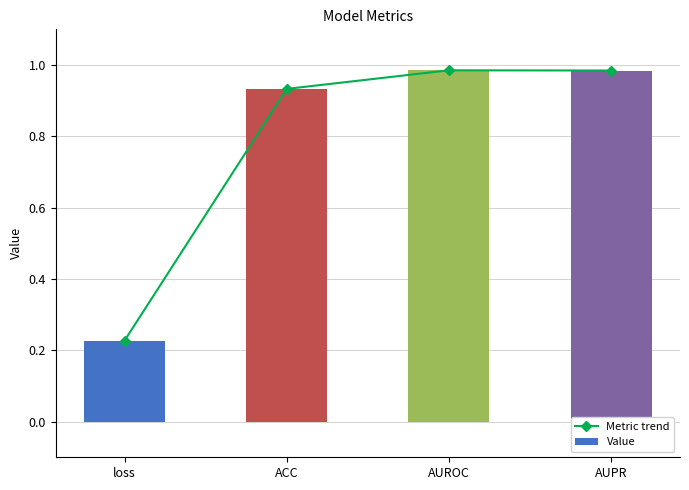

What is the sum of the Value values at loss and AUROC?

1.2